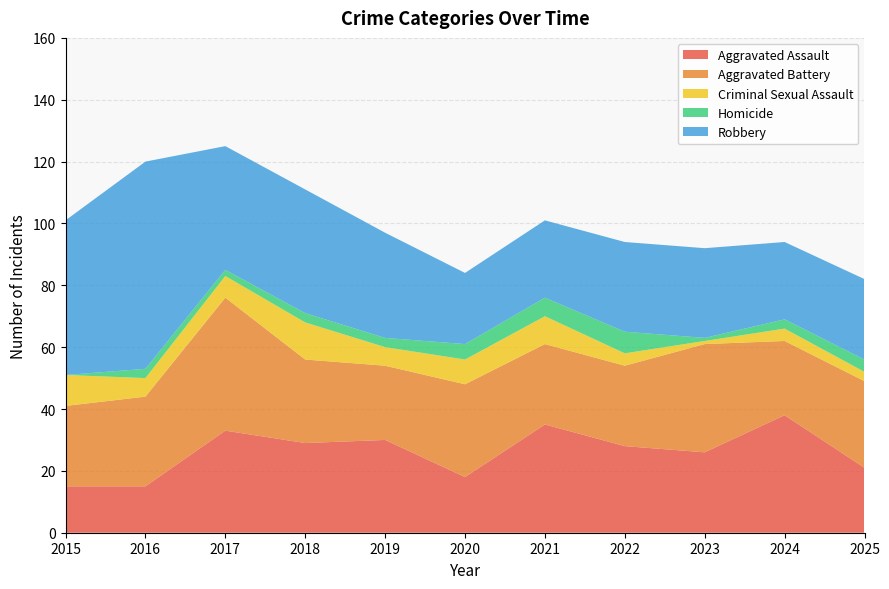

Reading left to right, what are all the values shown in this chart?

Aggravated Assault: 15	15	33	29	30	18	35	28	26	38	21
Aggravated Battery: 26	29	43	27	24	30	26	26	35	24	28
Criminal Sexual Assault: 10	6	7	12	6	8	9	4	1	4	3
Homicide: 0	3	2	3	3	5	6	7	1	3	4
Robbery: 50	67	40	40	34	23	25	29	29	25	26